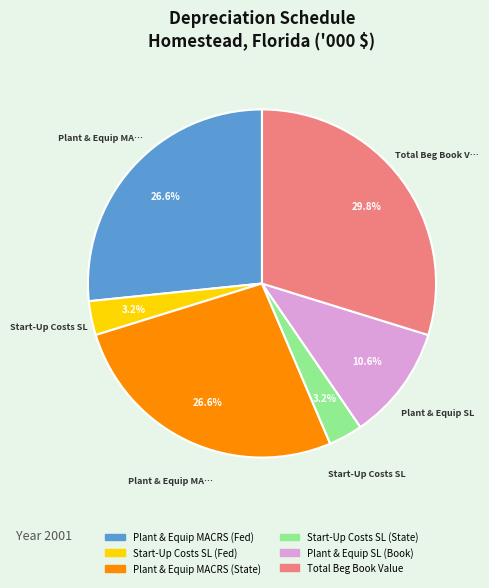

Is there a majority slice in this chart?

No